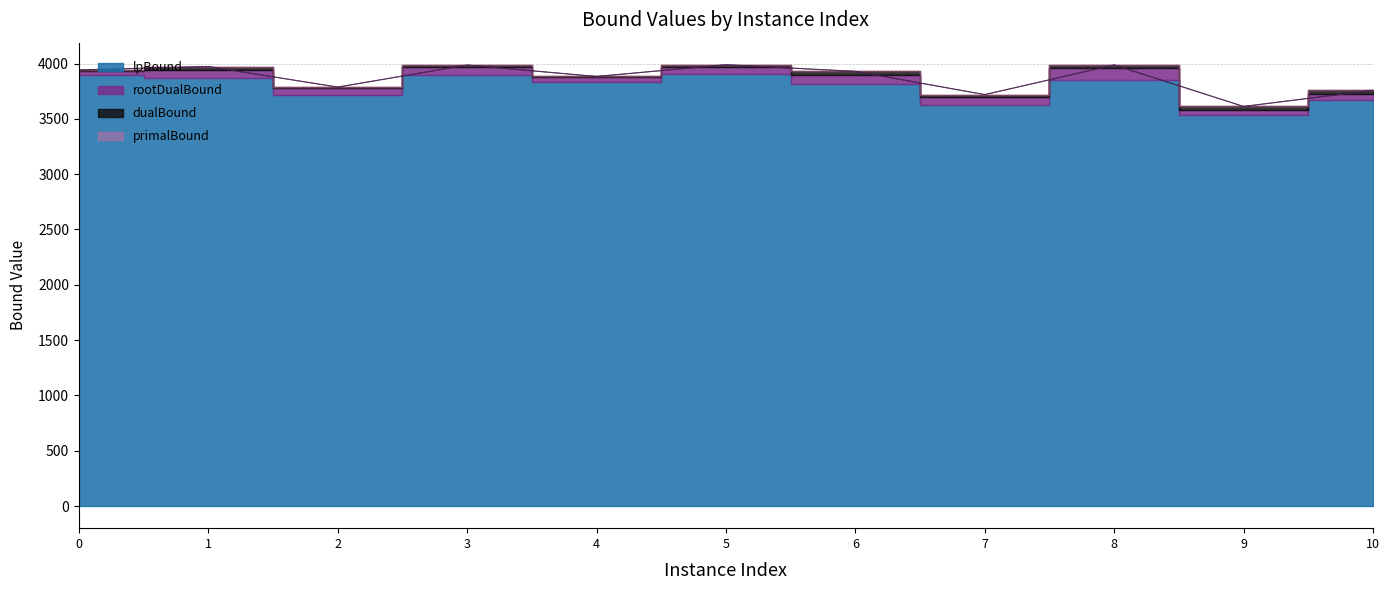

What is the value of the rootDualBound point at the 10th from the left?

3612.0